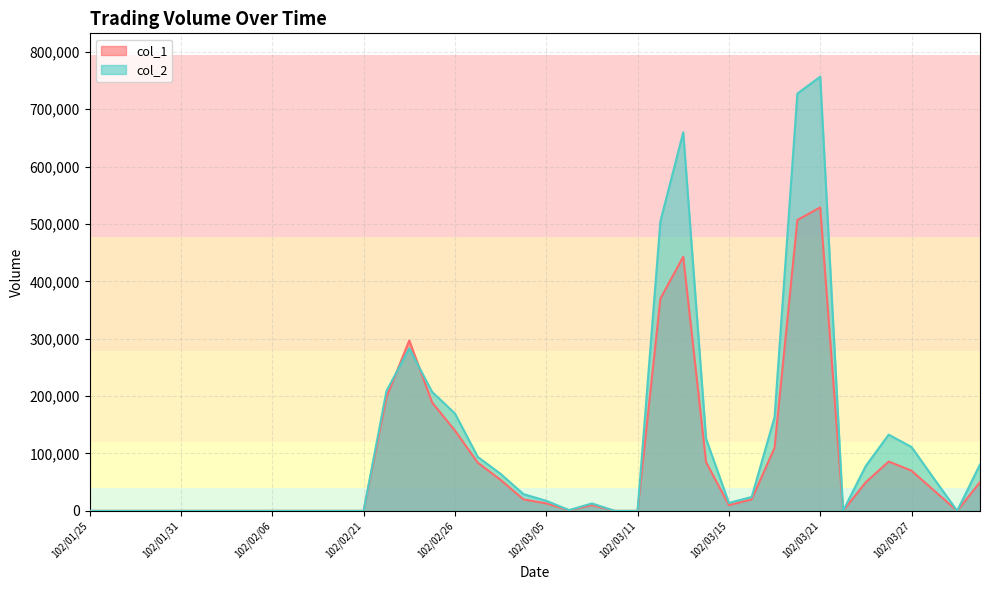

Rank the series at 102/02/20 from lowest to highest value.

col_1, col_2